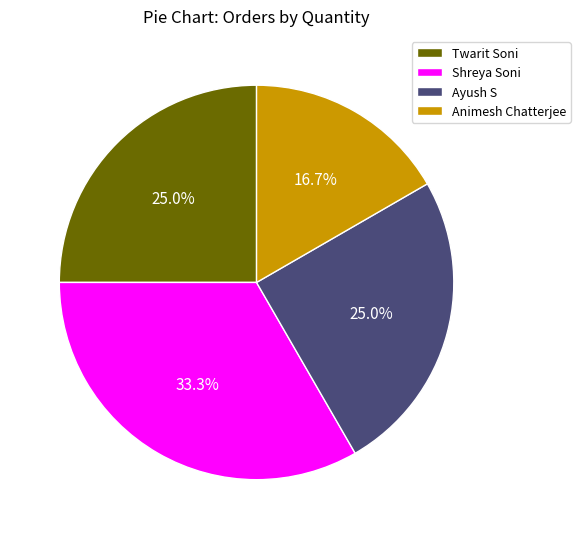

How many segments does this pie chart have?

4